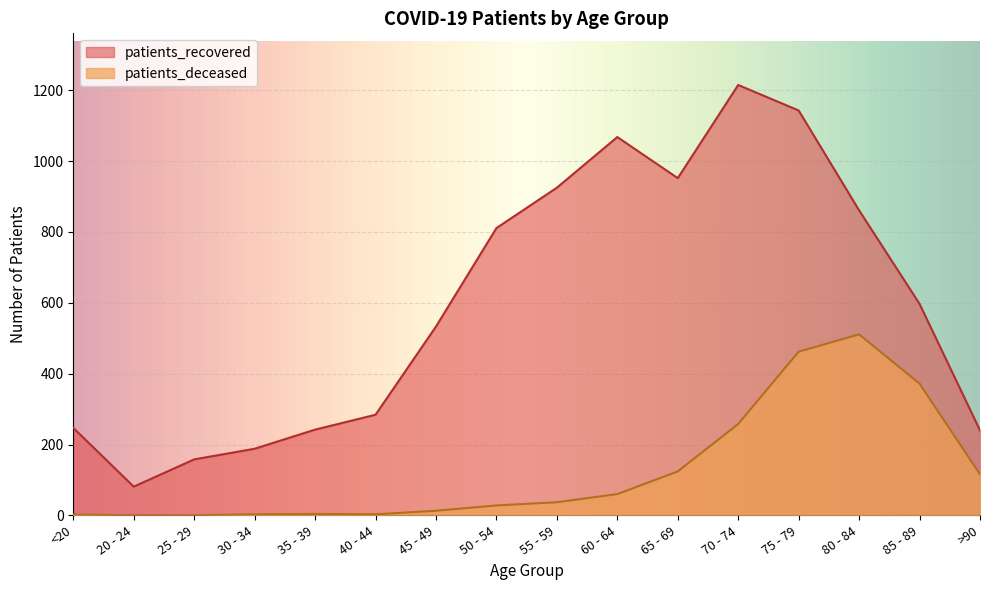

True or false: patients_deceased and patients_recovered cross at least once.

False